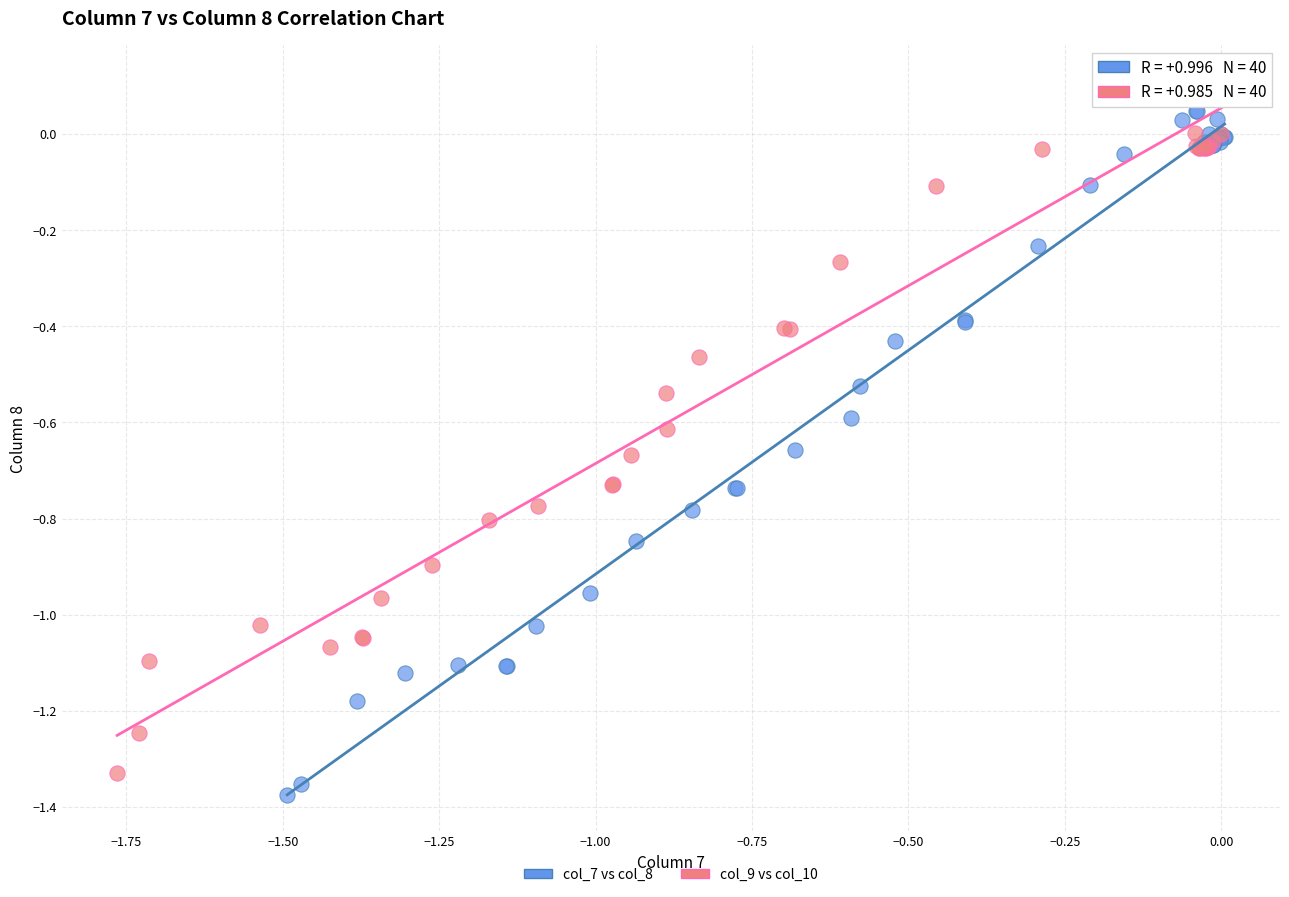

Which series contains the highest Y value?

col_9 vs col_10